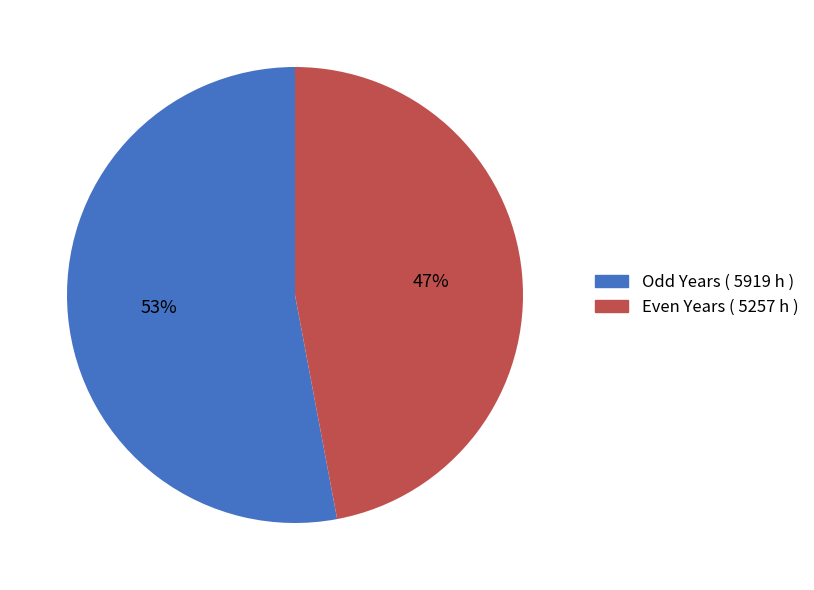

Is it true that Even Years ( 5257 h ) is 47% of the pie?

True